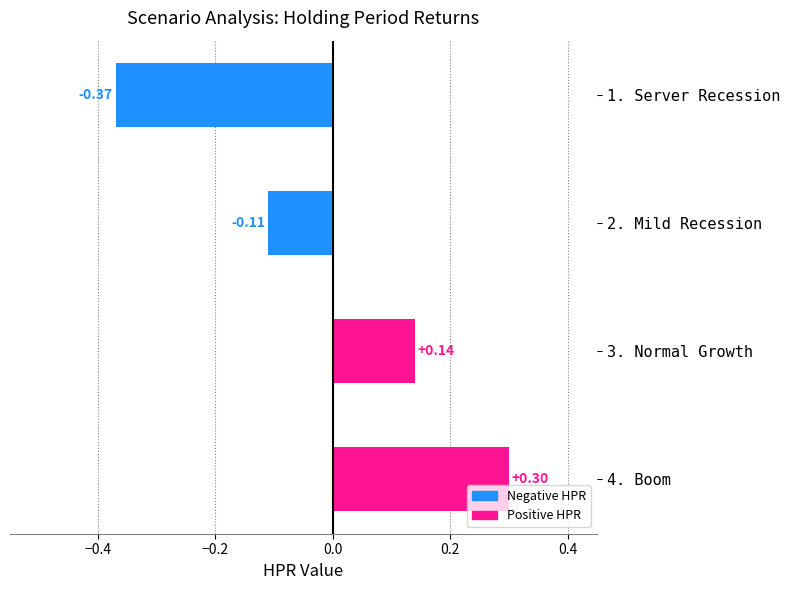

List the labels in order of value, smallest first.

1. Server Recession, 2. Mild Recession, 3. Normal Growth, 4. Boom